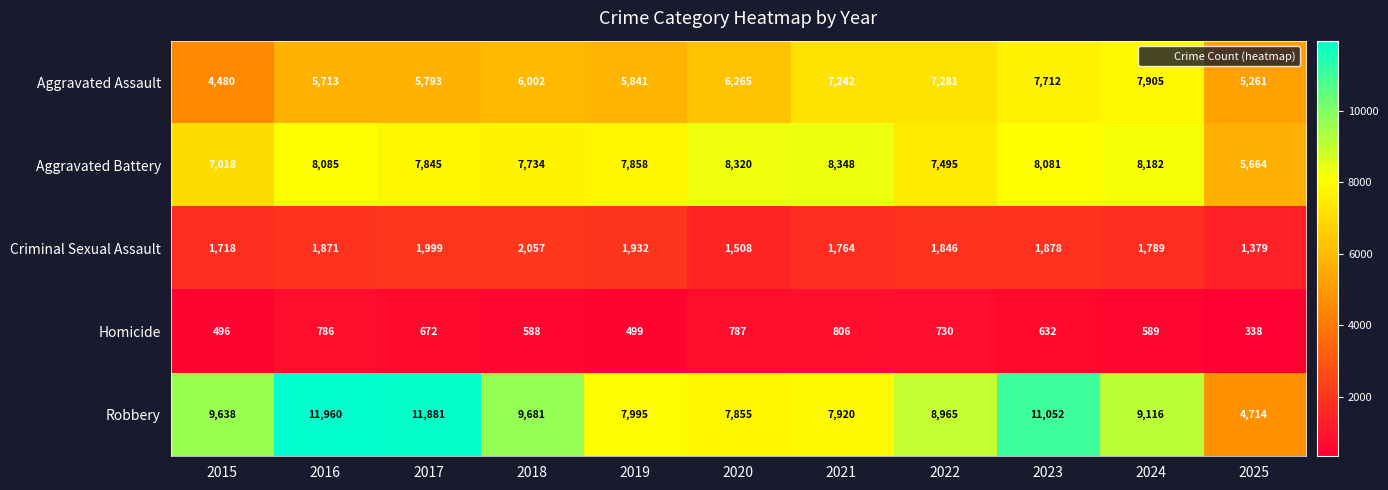

True or false: Aggravated Battery has a value of 11743 at 2022.

False